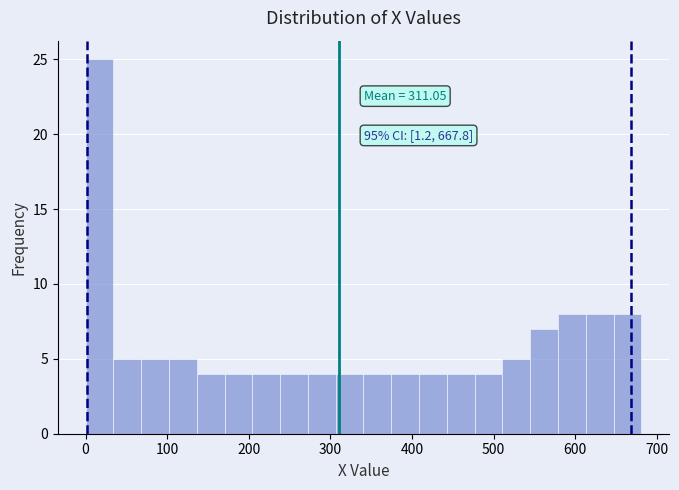

Around what value on the x-axis is the tallest bar? Give the approximate position of its centre, as read against the axis.

20